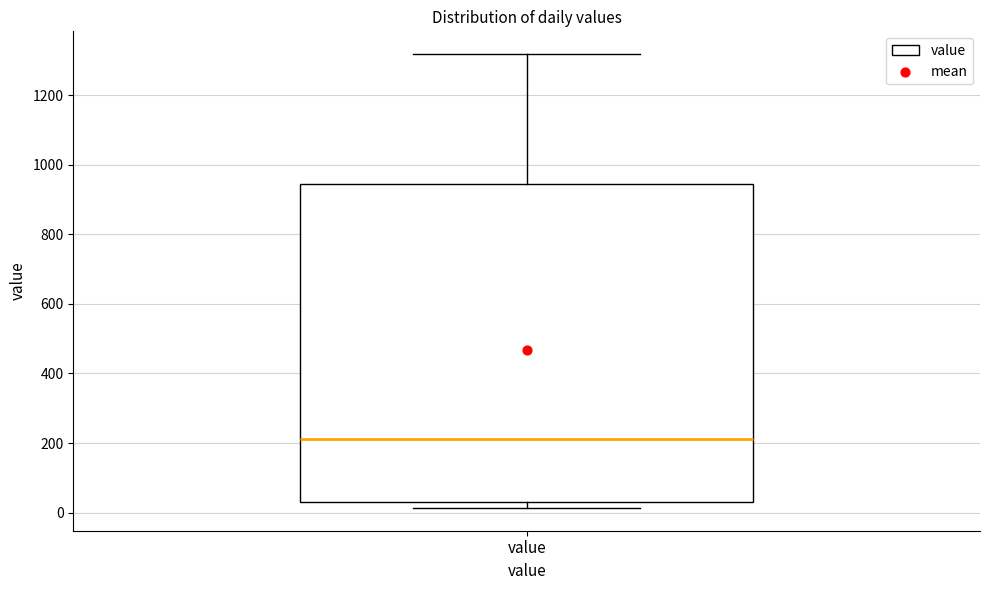

Read this box plot against the y-axis: the position of the median line, the range covered by the box, and the ends of both whiskers. The values are not printed on the chart, so give them approximately, as read against the axis.

median 220, box 40 to 940, whiskers 20 to 1320